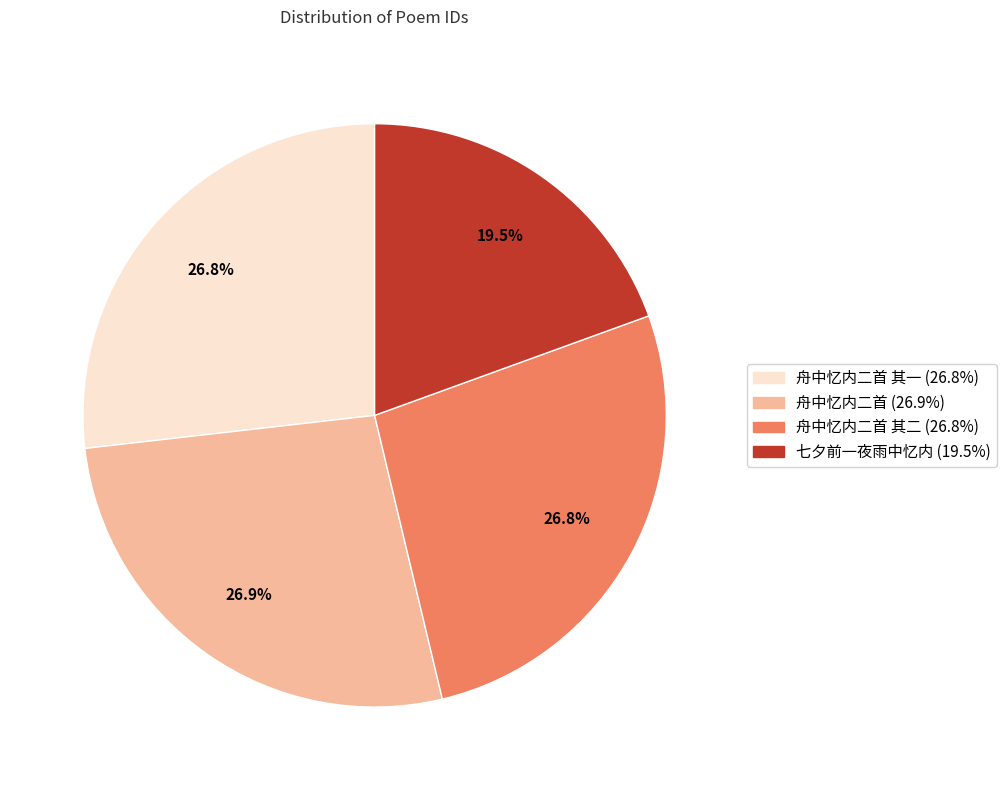

Is there a majority slice in this chart?

No